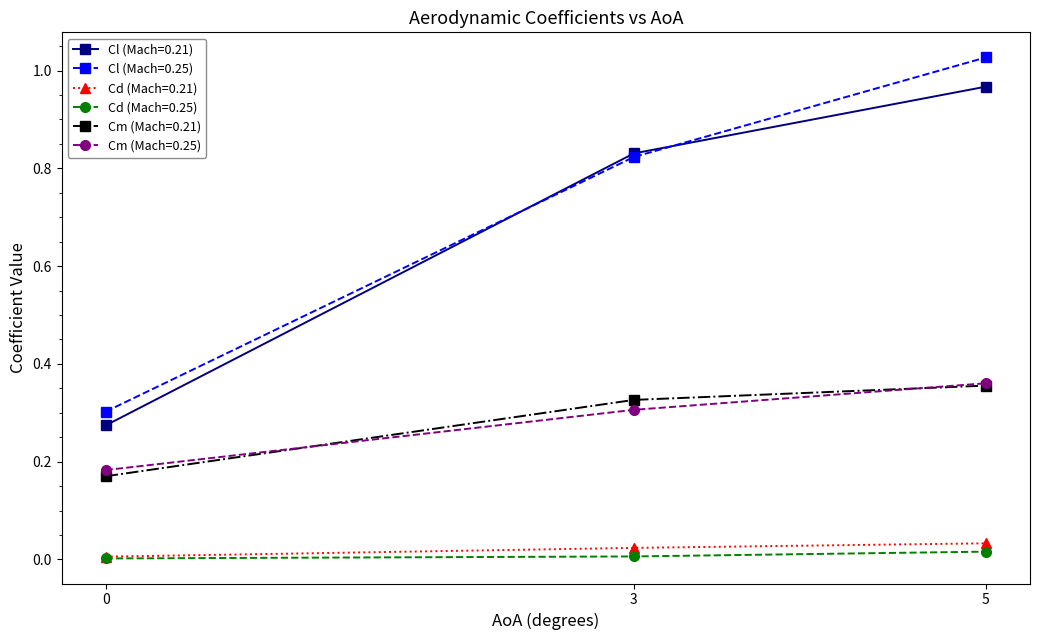

Is it true that Cl (Mach=0.25) equals 0.3 at 0?

True